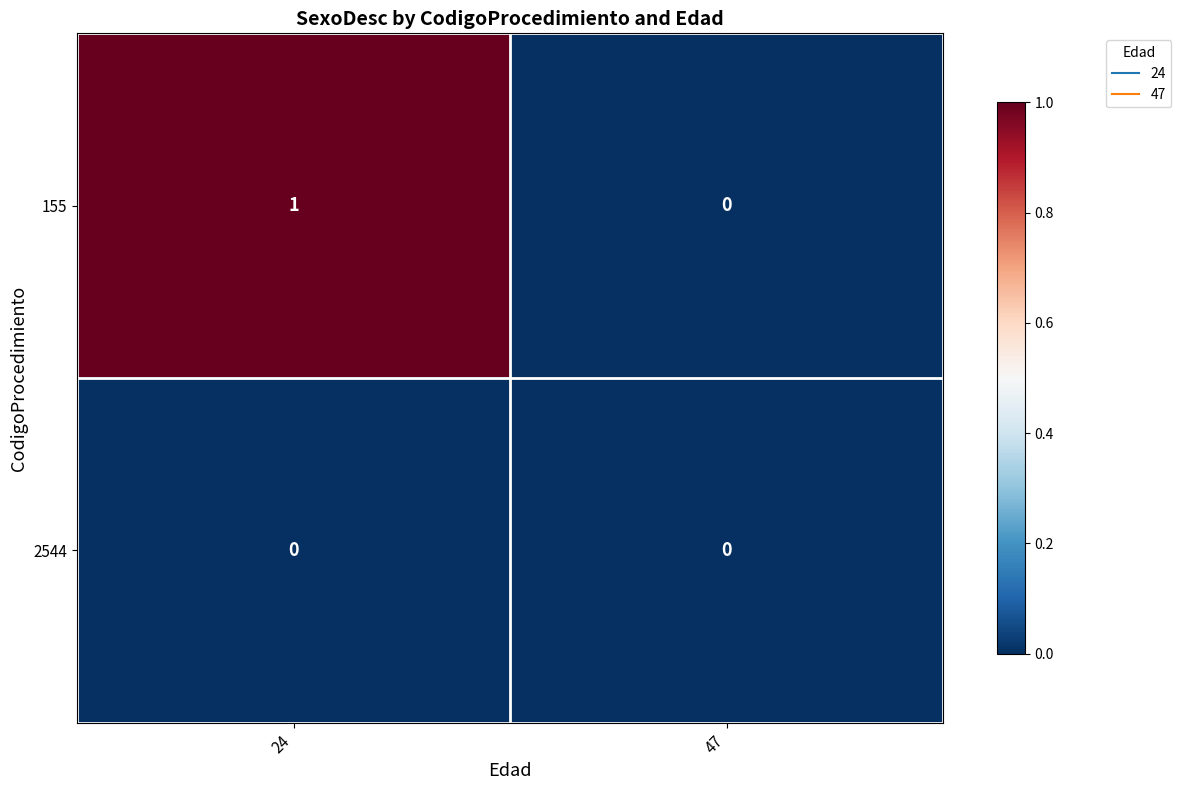

Reading right to left, transcribe all the data shown in this chart.

155: 47=0	24=1
2544: 47=0	24=0